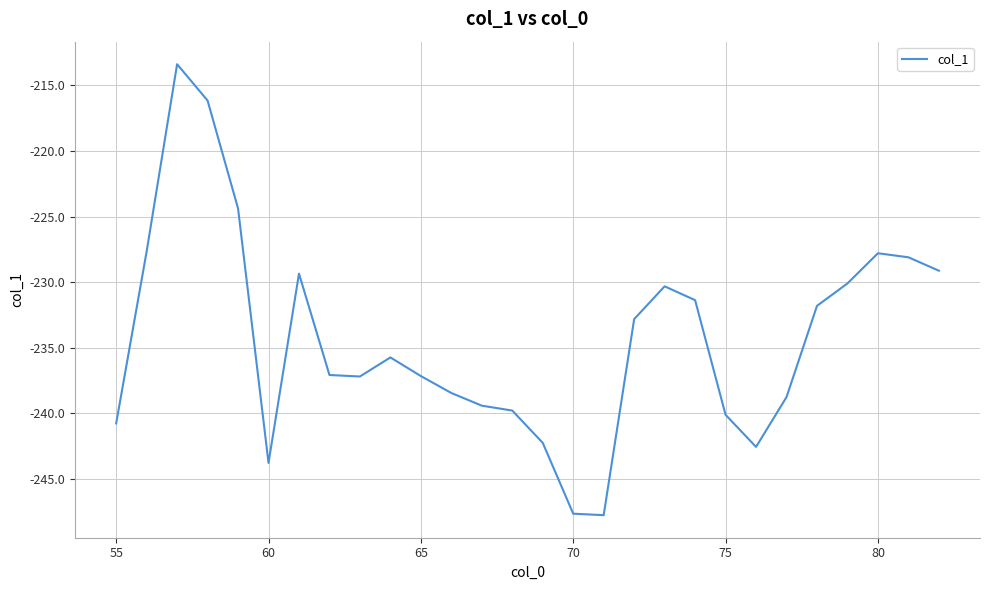

What is the smallest value displayed?

-247.8